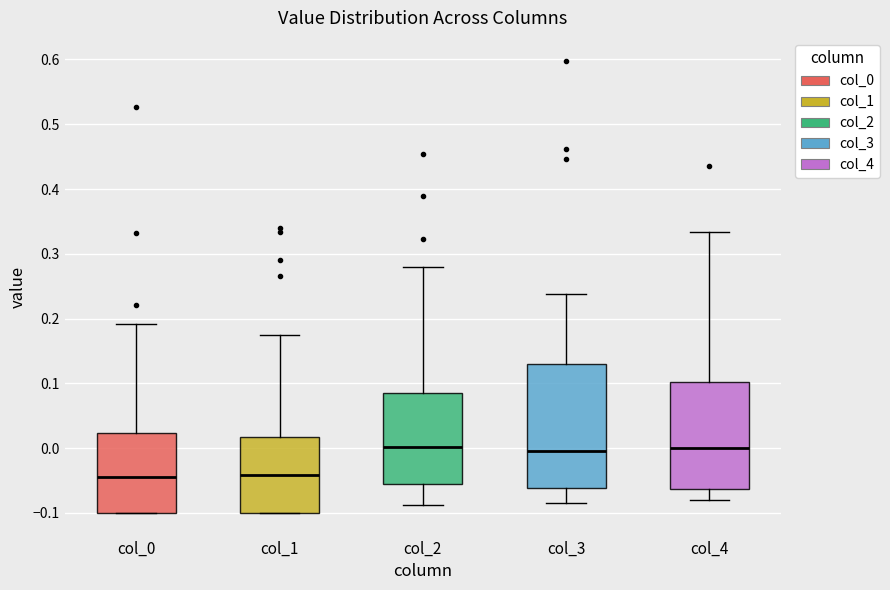

Reading left to right, read every box against the y-axis: the position of its median line, the range the box covers, and the ends of its whiskers. The values are not printed on the chart, so give them approximately, as read against the axis.

col_0: median -0.04, box -0.10 to 0.02, whiskers -0.10 to 0.19
col_1: median -0.04, box -0.10 to 0.02, whiskers -0.10 to 0.18
col_2: median 0.00, box -0.06 to 0.09, whiskers -0.09 to 0.28
col_3: median 0.00, box -0.06 to 0.13, whiskers -0.09 to 0.24
col_4: median 0.00, box -0.06 to 0.10, whiskers -0.08 to 0.33